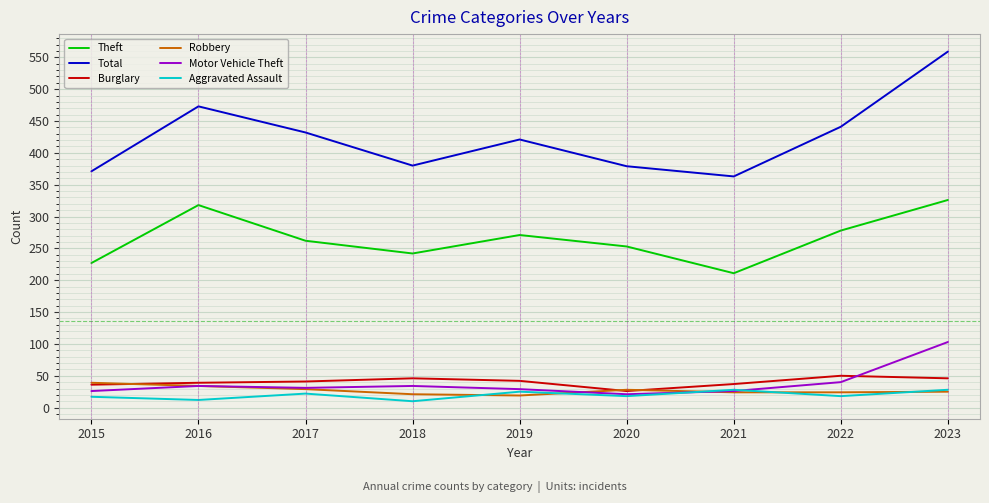

Read the Theft value at 2020.

253